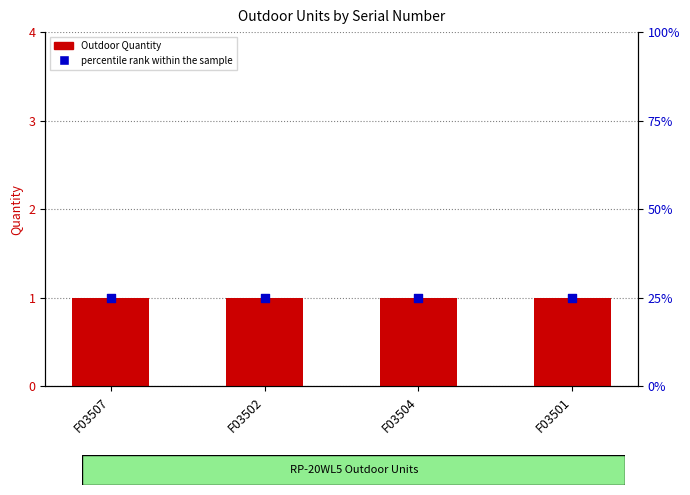

At how many categories does at least one series exceed 4?

4